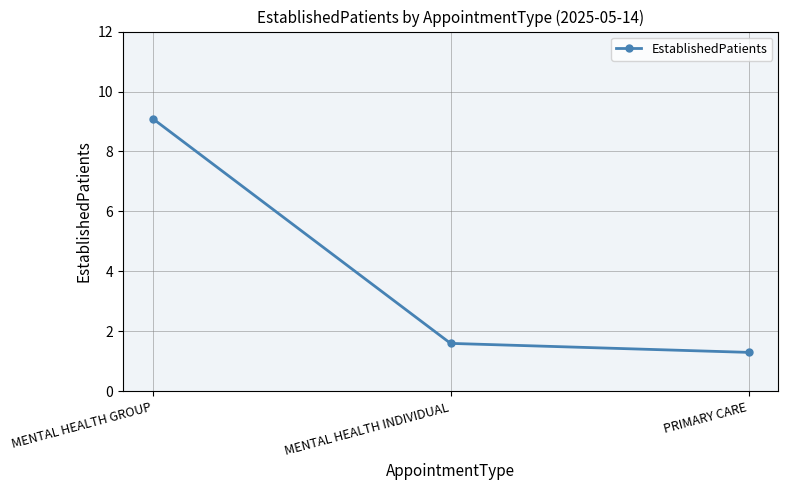

What is the difference between the maximum and minimum values?

7.8